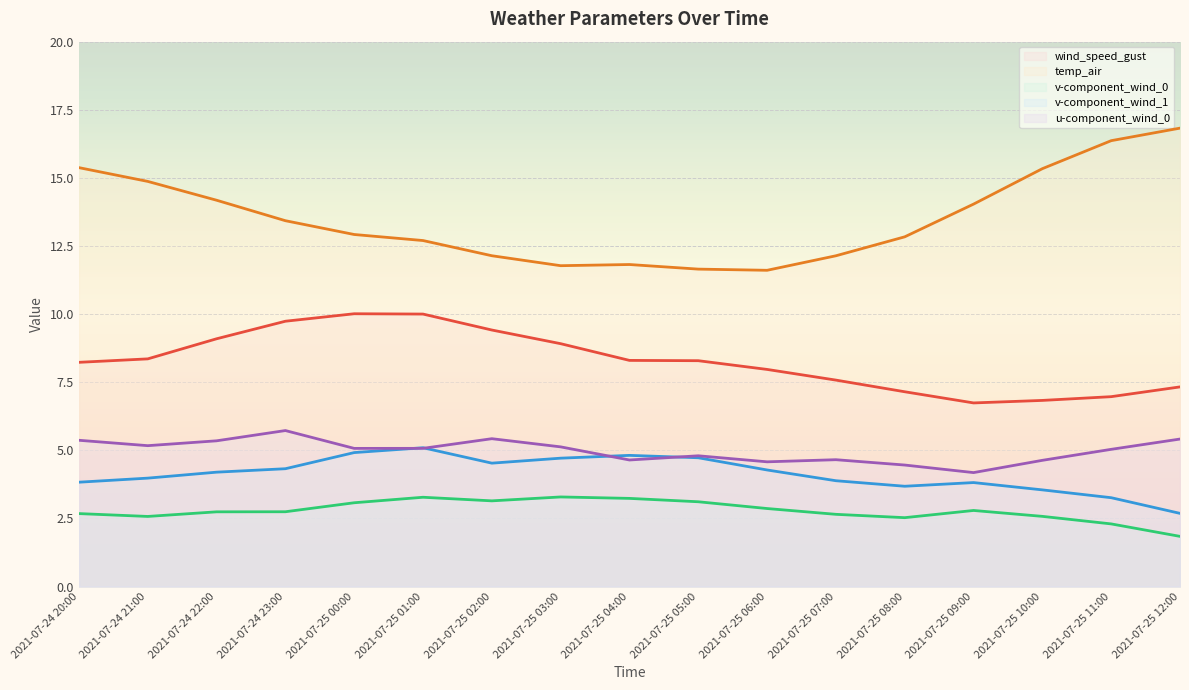

Rank the series by their maximum value, from lowest to highest.

v-component_wind_0, v-component_wind_1, u-component_wind_0, wind_speed_gust, temp_air